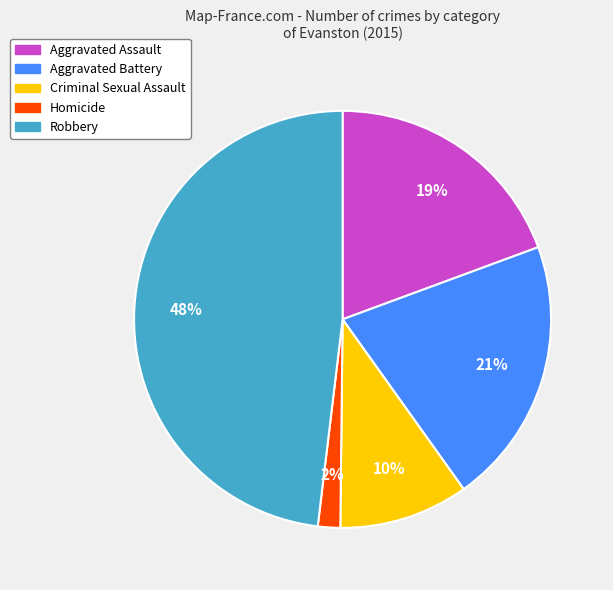

Rank the categories by value from highest to lowest.

Robbery, Aggravated Battery, Aggravated Assault, Criminal Sexual Assault, Homicide